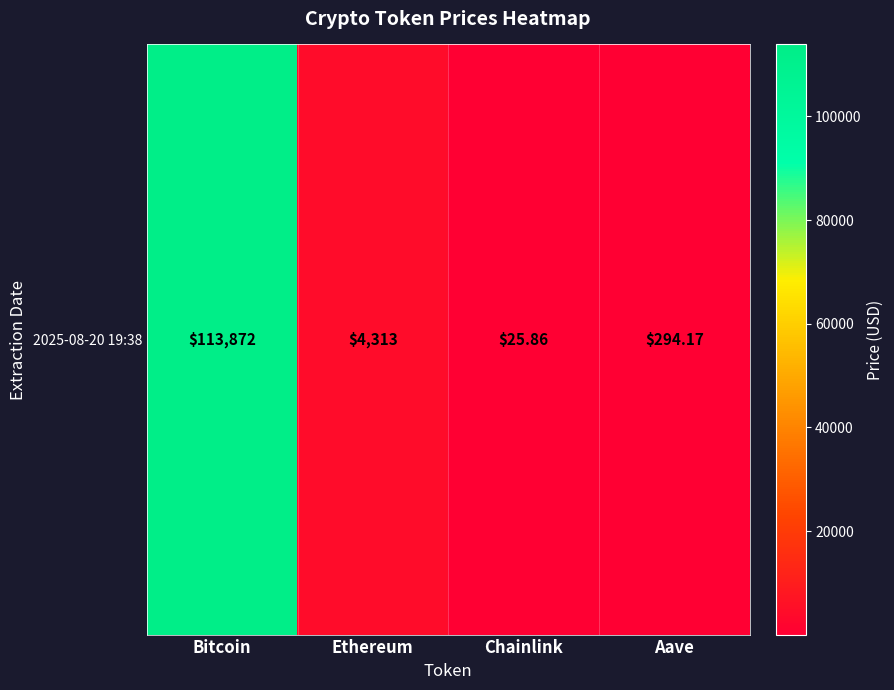

What is the difference between the maximum and second lowest values?

113577.8